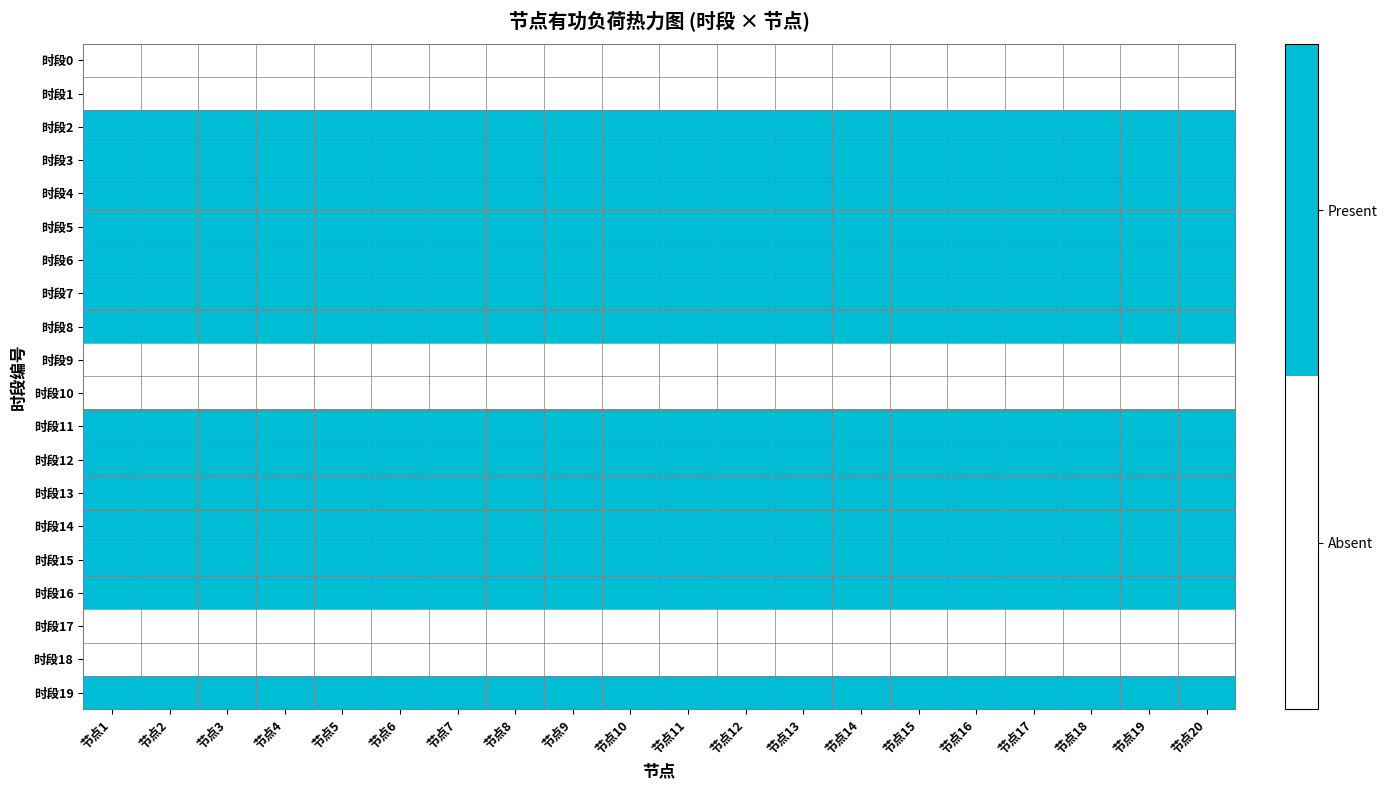

Reading right to left, transcribe all the data shown in this chart.

时段0: 节点20=0	节点19=0	节点18=0	节点17=0	节点16=0	节点15=0	节点14=0	节点13=0	节点12=0	节点11=0	节点10=0	节点9=0	节点8=0	节点7=0	节点6=0	节点5=0	节点4=0	节点3=0	节点2=0	节点1=0
时段1: 节点20=0	节点19=0	节点18=0	节点17=0	节点16=0	节点15=0	节点14=0	节点13=0	节点12=0	节点11=0	节点10=0	节点9=0	节点8=0	节点7=0	节点6=0	节点5=0	节点4=0	节点3=0	节点2=0	节点1=0
时段2: 节点20=1	节点19=1	节点18=1	节点17=1	节点16=1	节点15=1	节点14=1	节点13=1	节点12=1	节点11=1	节点10=1	节点9=1	节点8=1	节点7=1	节点6=1	节点5=1	节点4=1	节点3=1	节点2=1	节点1=1
时段3: 节点20=1	节点19=1	节点18=1	节点17=1	节点16=1	节点15=1	节点14=1	节点13=1	节点12=1	节点11=1	节点10=1	节点9=1	节点8=1	节点7=1	节点6=1	节点5=1	节点4=1	节点3=1	节点2=1	节点1=1
时段4: 节点20=1	节点19=1	节点18=1	节点17=1	节点16=1	节点15=1	节点14=1	节点13=1	节点12=1	节点11=1	节点10=1	节点9=1	节点8=1	节点7=1	节点6=1	节点5=1	节点4=1	节点3=1	节点2=1	节点1=1
时段5: 节点20=1	节点19=1	节点18=1	节点17=1	节点16=1	节点15=1	节点14=1	节点13=1	节点12=1	节点11=1	节点10=1	节点9=1	节点8=1	节点7=1	节点6=1	节点5=1	节点4=1	节点3=1	节点2=1	节点1=1
时段6: 节点20=1	节点19=1	节点18=1	节点17=1	节点16=1	节点15=1	节点14=1	节点13=1	节点12=1	节点11=1	节点10=1	节点9=1	节点8=1	节点7=1	节点6=1	节点5=1	节点4=1	节点3=1	节点2=1	节点1=1
时段7: 节点20=1	节点19=1	节点18=1	节点17=1	节点16=1	节点15=1	节点14=1	节点13=1	节点12=1	节点11=1	节点10=1	节点9=1	节点8=1	节点7=1	节点6=1	节点5=1	节点4=1	节点3=1	节点2=1	节点1=1
时段8: 节点20=1	节点19=1	节点18=1	节点17=1	节点16=1	节点15=1	节点14=1	节点13=1	节点12=1	节点11=1	节点10=1	节点9=1	节点8=1	节点7=1	节点6=1	节点5=1	节点4=1	节点3=1	节点2=1	节点1=1
时段9: 节点20=0	节点19=0	节点18=0	节点17=0	节点16=0	节点15=0	节点14=0	节点13=0	节点12=0	节点11=0	节点10=0	节点9=0	节点8=0	节点7=0	节点6=0	节点5=0	节点4=0	节点3=0	节点2=0	节点1=0
时段10: 节点20=0	节点19=0	节点18=0	节点17=0	节点16=0	节点15=0	节点14=0	节点13=0	节点12=0	节点11=0	节点10=0	节点9=0	节点8=0	节点7=0	节点6=0	节点5=0	节点4=0	节点3=0	节点2=0	节点1=0
时段11: 节点20=1	节点19=1	节点18=1	节点17=1	节点16=1	节点15=1	节点14=1	节点13=1	节点12=1	节点11=1	节点10=1	节点9=1	节点8=1	节点7=1	节点6=1	节点5=1	节点4=1	节点3=1	节点2=1	节点1=1
时段12: 节点20=1	节点19=1	节点18=1	节点17=1	节点16=1	节点15=1	节点14=1	节点13=1	节点12=1	节点11=1	节点10=1	节点9=1	节点8=1	节点7=1	节点6=1	节点5=1	节点4=1	节点3=1	节点2=1	节点1=1
时段13: 节点20=1	节点19=1	节点18=1	节点17=1	节点16=1	节点15=1	节点14=1	节点13=1	节点12=1	节点11=1	节点10=1	节点9=1	节点8=1	节点7=1	节点6=1	节点5=1	节点4=1	节点3=1	节点2=1	节点1=1
时段14: 节点20=1	节点19=1	节点18=1	节点17=1	节点16=1	节点15=1	节点14=1	节点13=1	节点12=1	节点11=1	节点10=1	节点9=1	节点8=1	节点7=1	节点6=1	节点5=1	节点4=1	节点3=1	节点2=1	节点1=1
时段15: 节点20=1	节点19=1	节点18=1	节点17=1	节点16=1	节点15=1	节点14=1	节点13=1	节点12=1	节点11=1	节点10=1	节点9=1	节点8=1	节点7=1	节点6=1	节点5=1	节点4=1	节点3=1	节点2=1	节点1=1
时段16: 节点20=1	节点19=1	节点18=1	节点17=1	节点16=1	节点15=1	节点14=1	节点13=1	节点12=1	节点11=1	节点10=1	节点9=1	节点8=1	节点7=1	节点6=1	节点5=1	节点4=1	节点3=1	节点2=1	节点1=1
时段17: 节点20=0	节点19=0	节点18=0	节点17=0	节点16=0	节点15=0	节点14=0	节点13=0	节点12=0	节点11=0	节点10=0	节点9=0	节点8=0	节点7=0	节点6=0	节点5=0	节点4=0	节点3=0	节点2=0	节点1=0
时段18: 节点20=0	节点19=0	节点18=0	节点17=0	节点16=0	节点15=0	节点14=0	节点13=0	节点12=0	节点11=0	节点10=0	节点9=0	节点8=0	节点7=0	节点6=0	节点5=0	节点4=0	节点3=0	节点2=0	节点1=0
时段19: 节点20=1	节点19=1	节点18=1	节点17=1	节点16=1	节点15=1	节点14=1	节点13=1	节点12=1	节点11=1	节点10=1	节点9=1	节点8=1	节点7=1	节点6=1	节点5=1	节点4=1	节点3=1	节点2=1	节点1=1